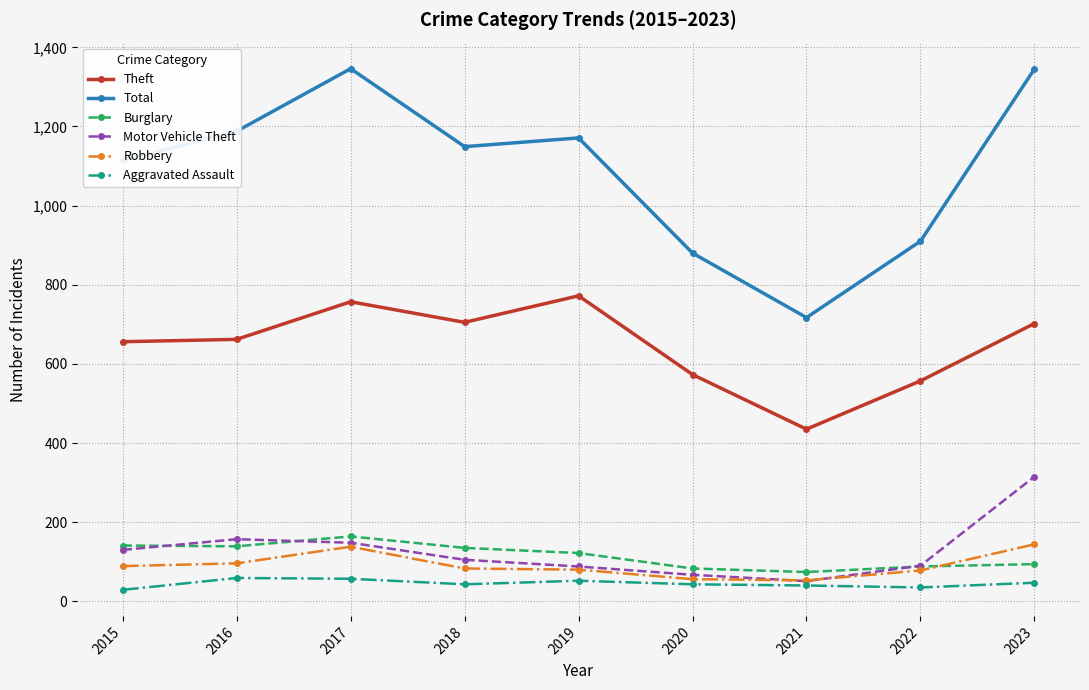

The Robbery series shows 80 at 2019. True or false?

True